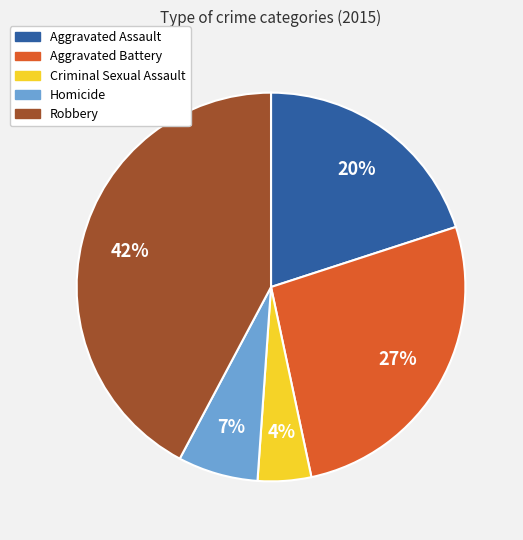

Do Robbery and Aggravated Battery together represent more than half of the pie?

Yes